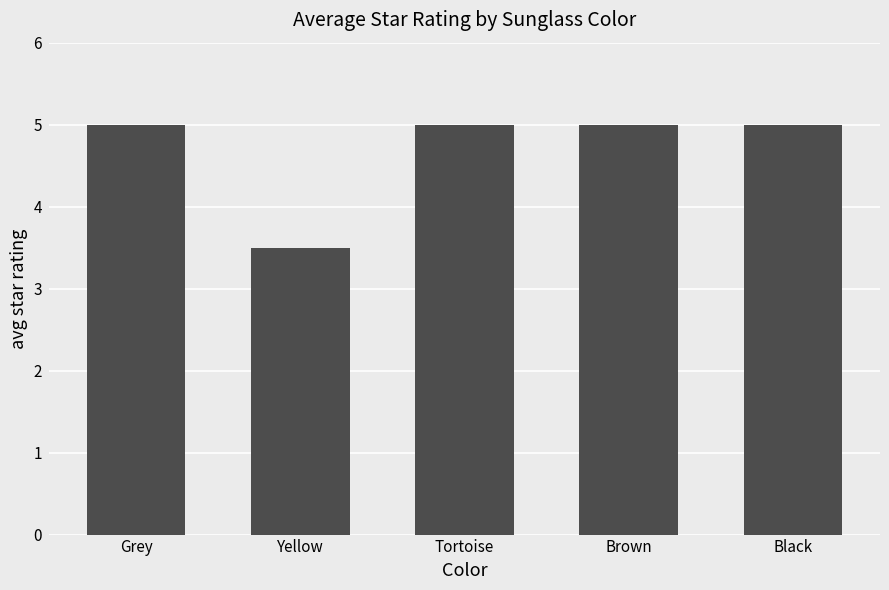

What is the label of the 3rd bar from the right?

Tortoise